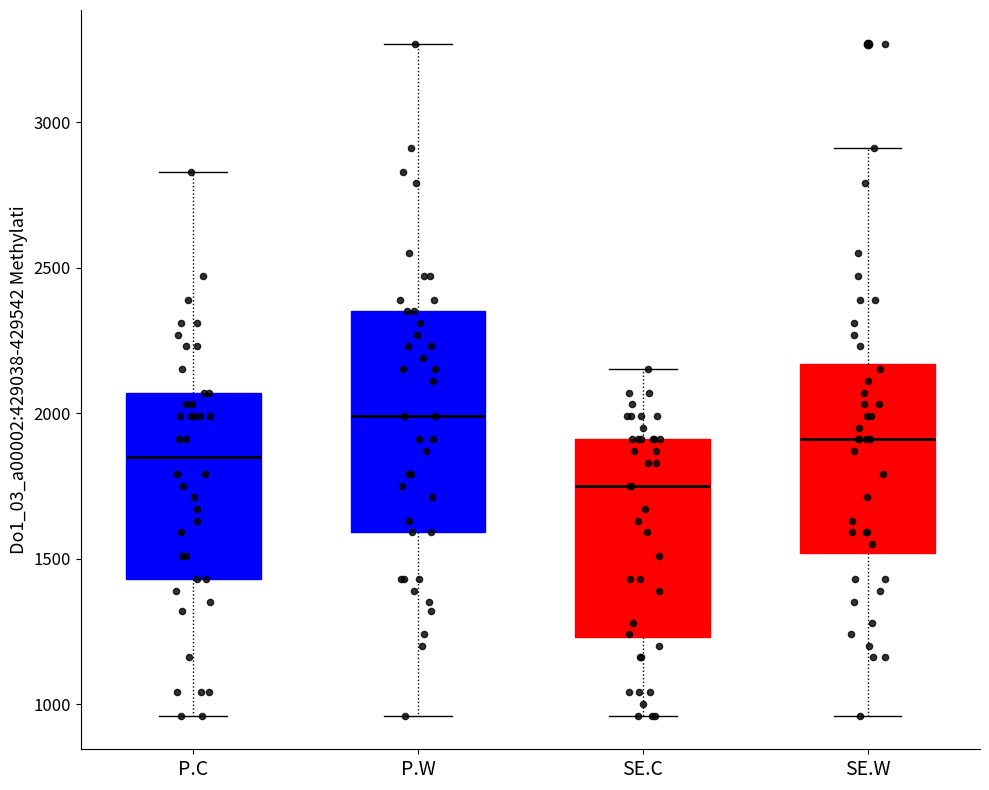

Reading left to right, transcribe this box plot: for each box, give where its median line is, the range the box spans, and where its two whiskers end, as read against the y-axis. The values are not printed on the chart, so give them approximately, as read against the axis.

P.C: median 1850, box 1450 to 2050, whiskers 950 to 2850
P.W: median 2000, box 1600 to 2350, whiskers 950 to 3250
SE.C: median 1750, box 1250 to 1900, whiskers 950 to 2150
SE.W: median 1900, box 1500 to 2150, whiskers 950 to 2900